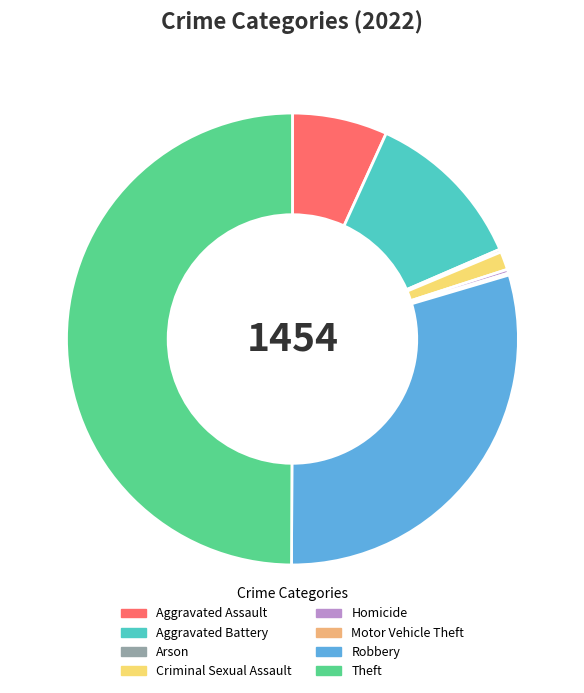

Approximately how many times larger is the value at Robbery compared to Criminal Sexual Assault?

22.7